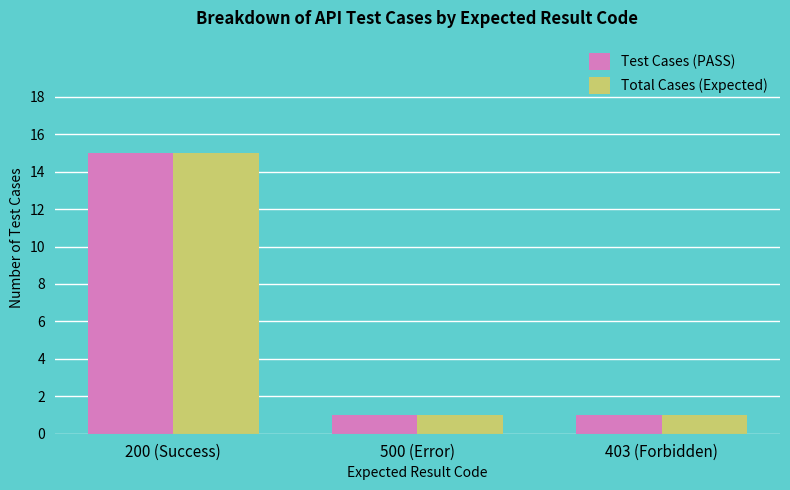

Reading left to right, transcribe all the data shown in this chart.

Test Cases (PASS): 200 (Success)=15	500 (Error)=1	403 (Forbidden)=1
Total Cases (Expected): 200 (Success)=15	500 (Error)=1	403 (Forbidden)=1